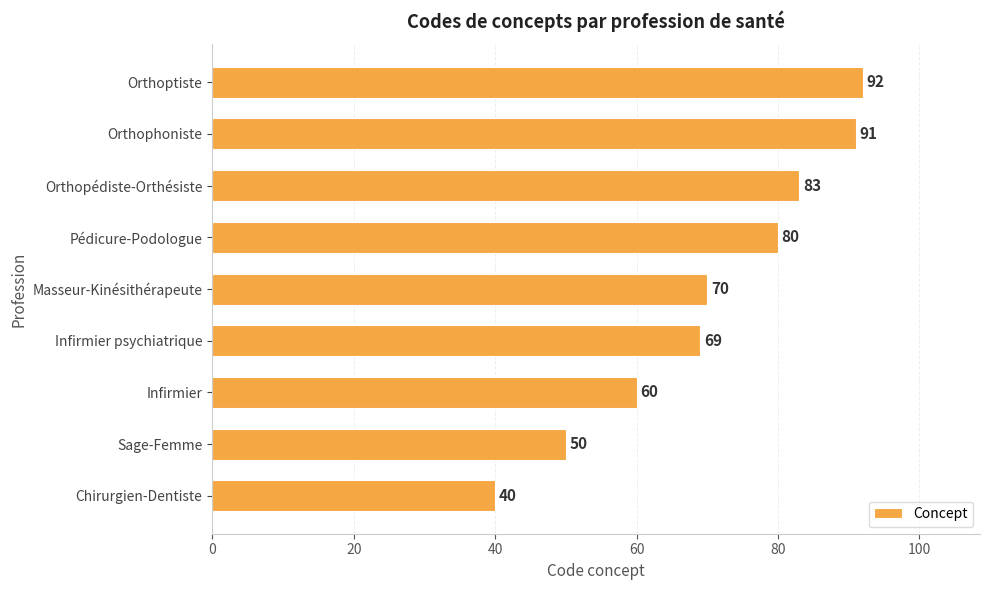

The chart shows a value of 40 at Chirurgien-Dentiste. True or false?

True